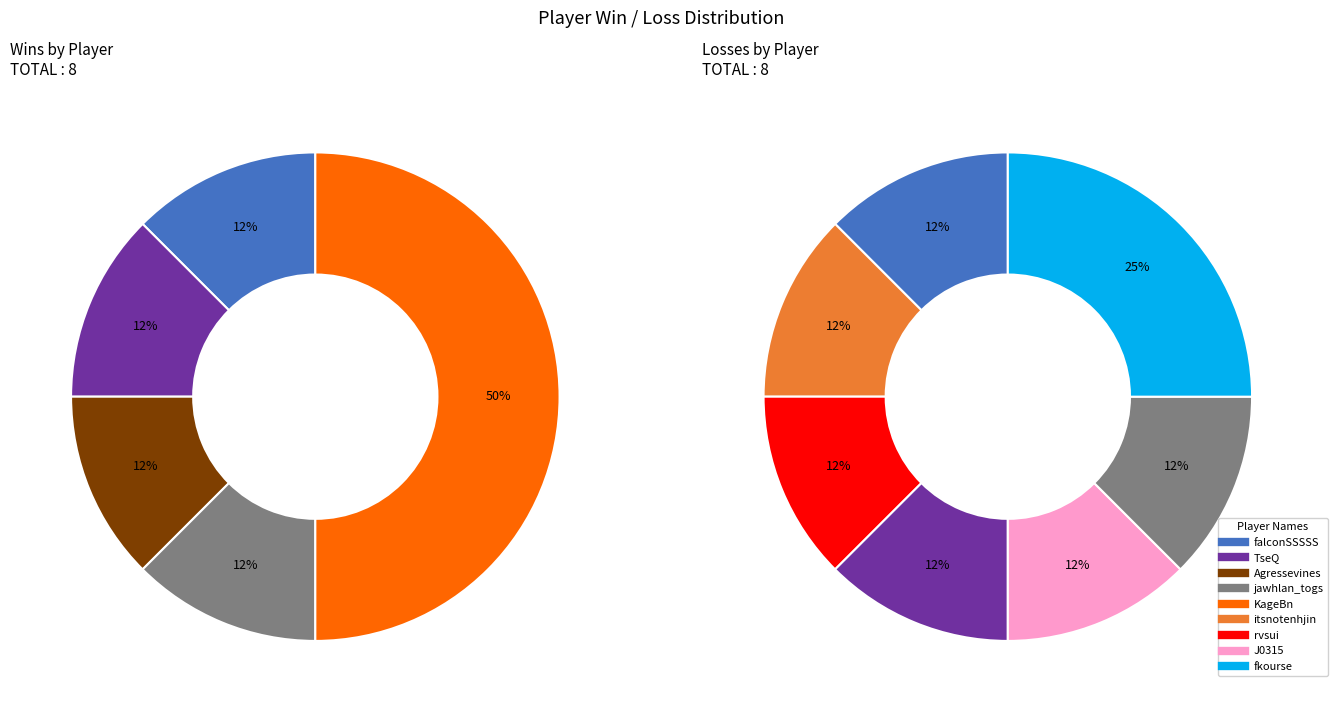

To the nearest percent, what portion does jawhlan_togs represent?

12%